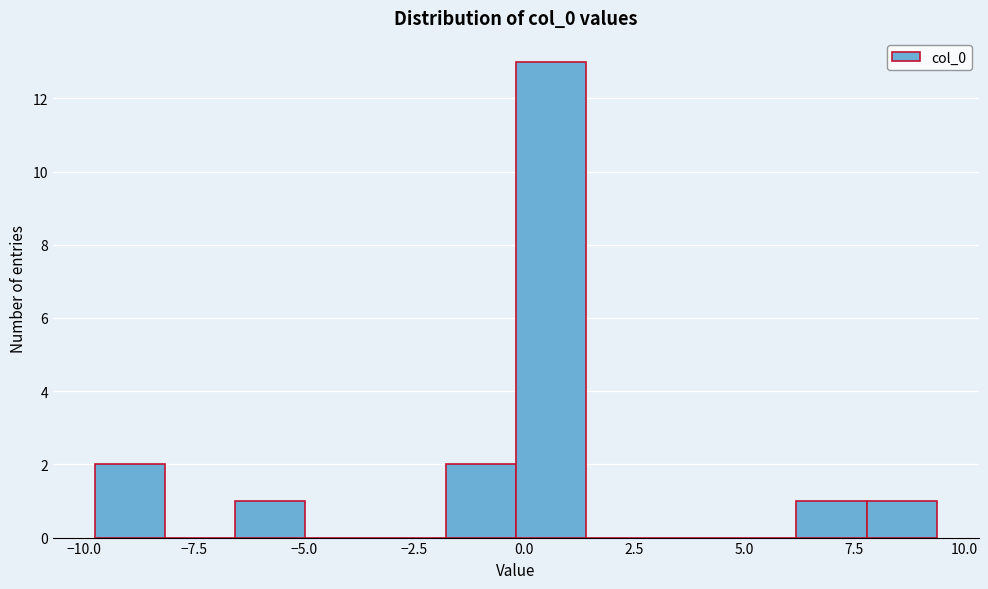

Around what value on the x-axis is the tallest bar? Give the approximate position of its centre, as read against the axis.

0.5